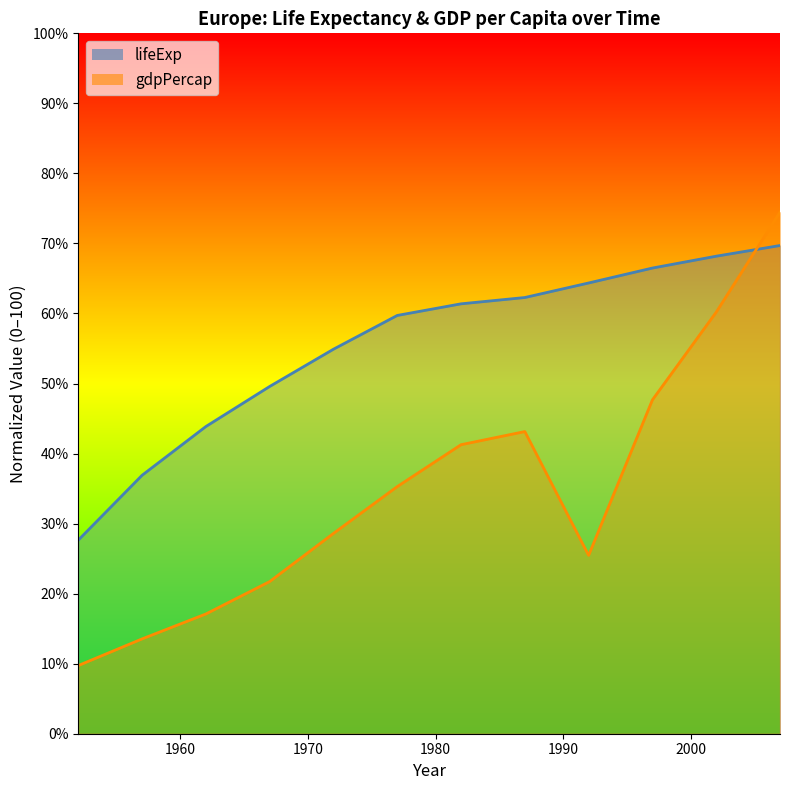

Where is gdpPercap nearest to the value 42?

1982